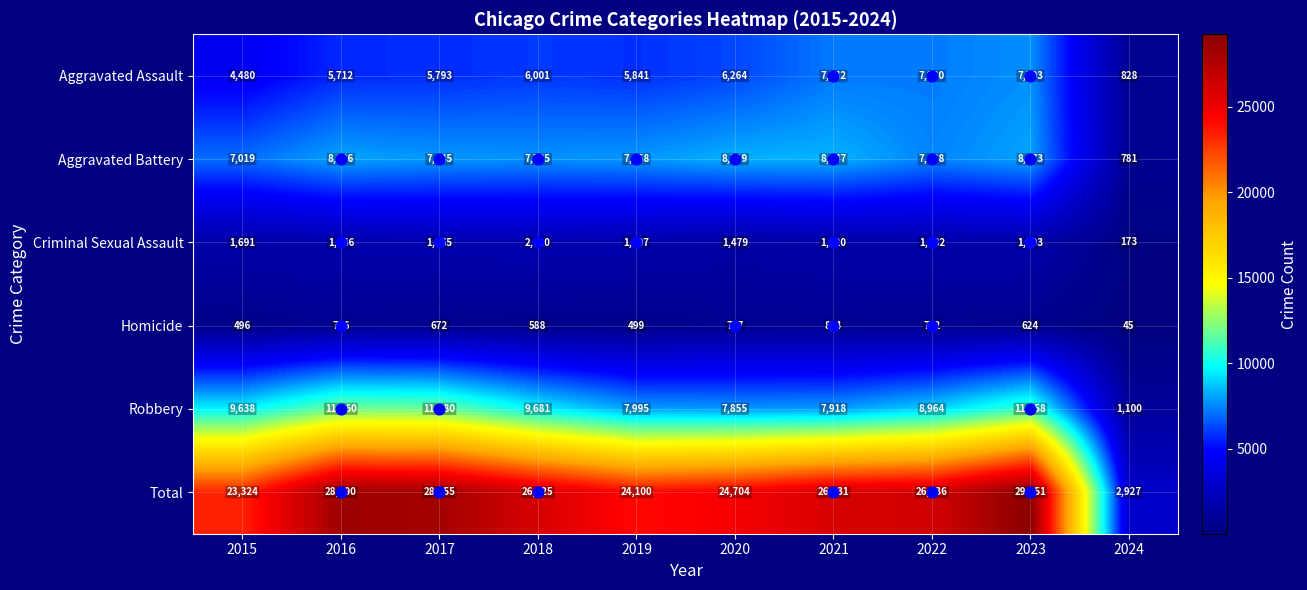

True or false: Homicide has a value of 45 at 2024.

True